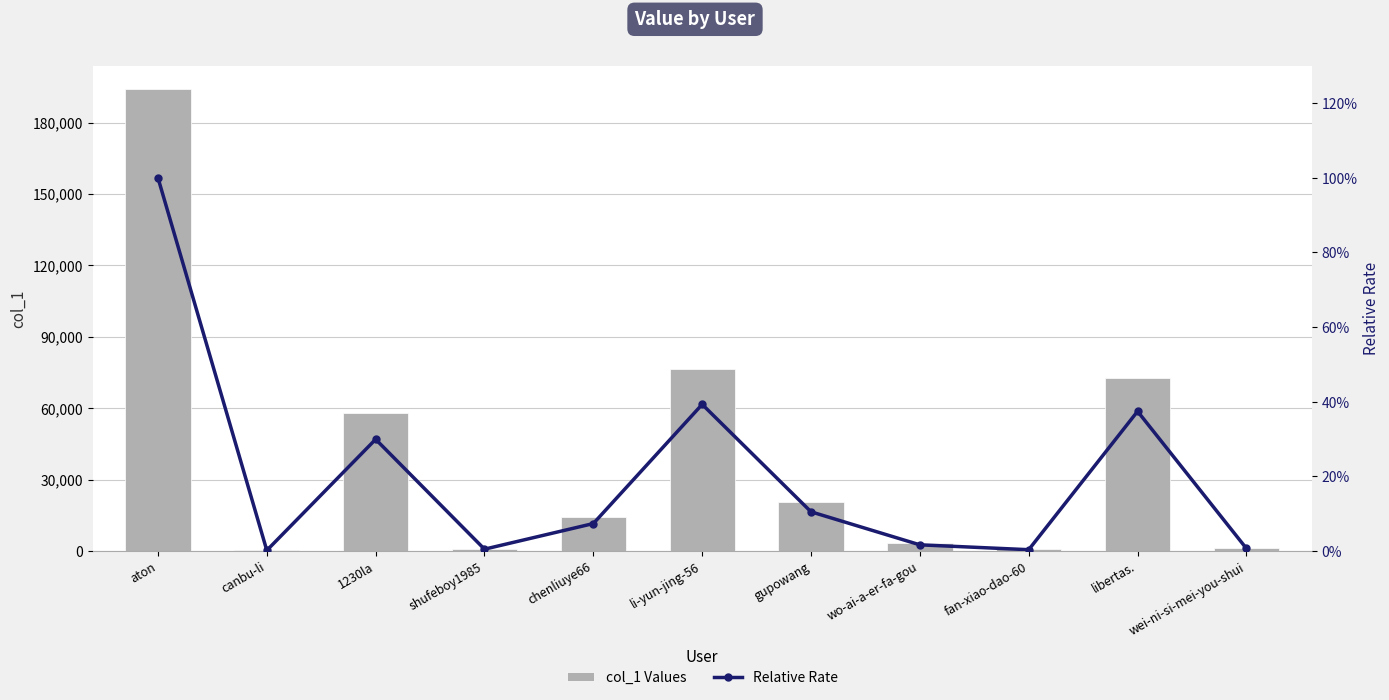

Is the value of col_1 Values at gupowang greater than the value of Relative Rate at fan-xiao-dao-60?

Yes